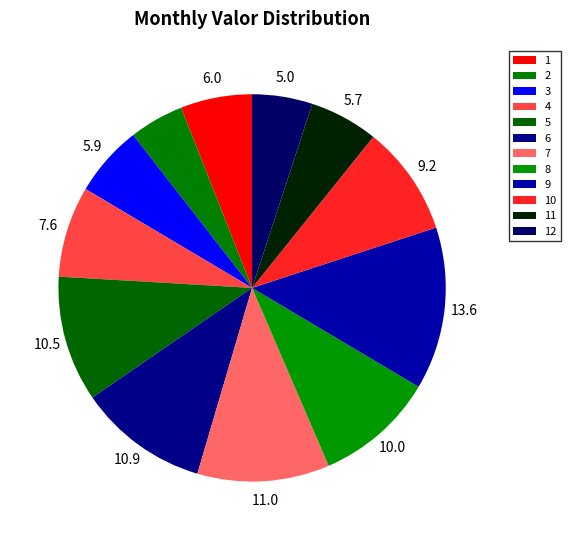

How many slices are in this pie chart?

12